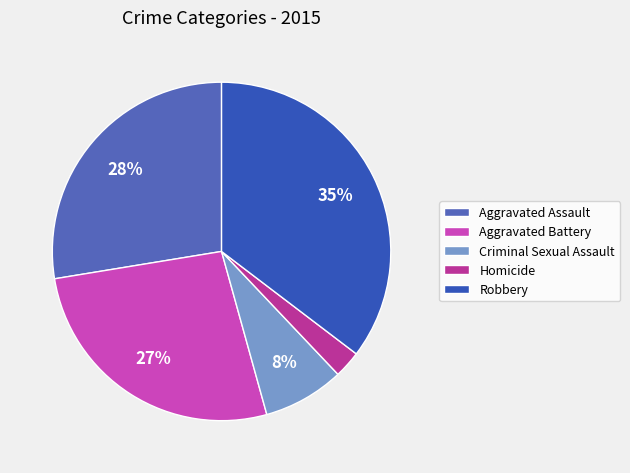

Rank the categories by value from highest to lowest.

Robbery, Aggravated Assault, Aggravated Battery, Criminal Sexual Assault, Homicide